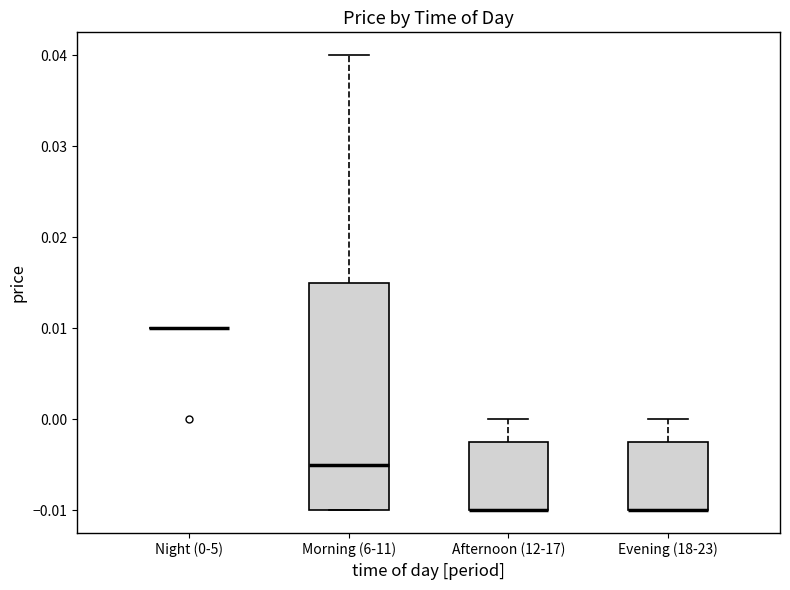

Reading left to right, transcribe this box plot: for each box, give where its median line is, the range the box spans, and where its two whiskers end, as read against the y-axis. The values are not printed on the chart, so give them approximately, as read against the axis.

Night (0-5): box collapsed to a line at 0.010, whiskers 0.010 to 0.010
Morning (6-11): median -0.005, box -0.010 to 0.015, whiskers -0.010 to 0.040
Afternoon (12-17): median -0.010 (drawn on the box's lower edge), box -0.010 to -0.002, whiskers -0.010 to 0.000
Evening (18-23): median -0.010 (drawn on the box's lower edge), box -0.010 to -0.002, whiskers -0.010 to 0.000